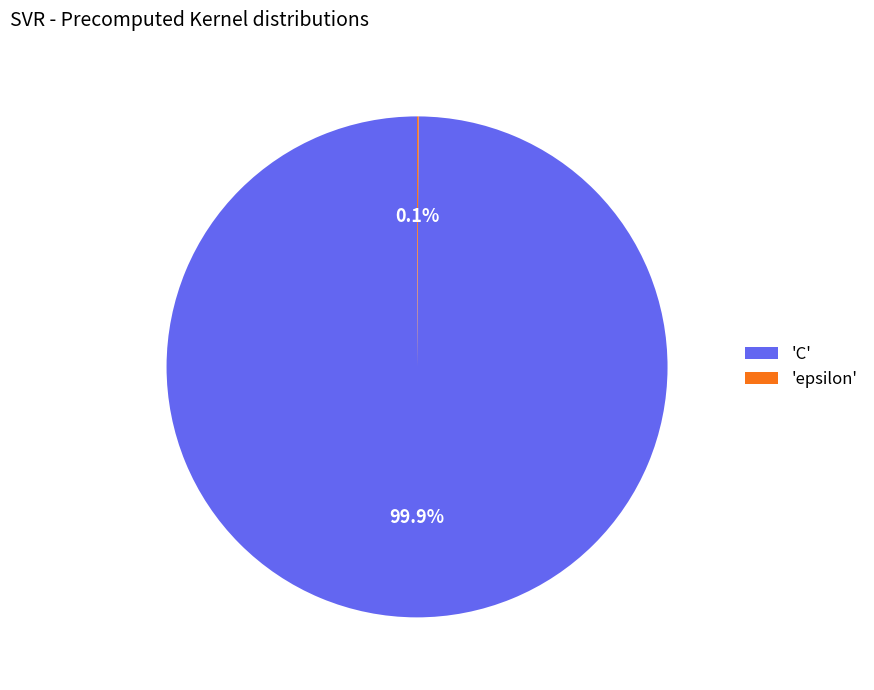

Does any single category account for the majority?

Yes